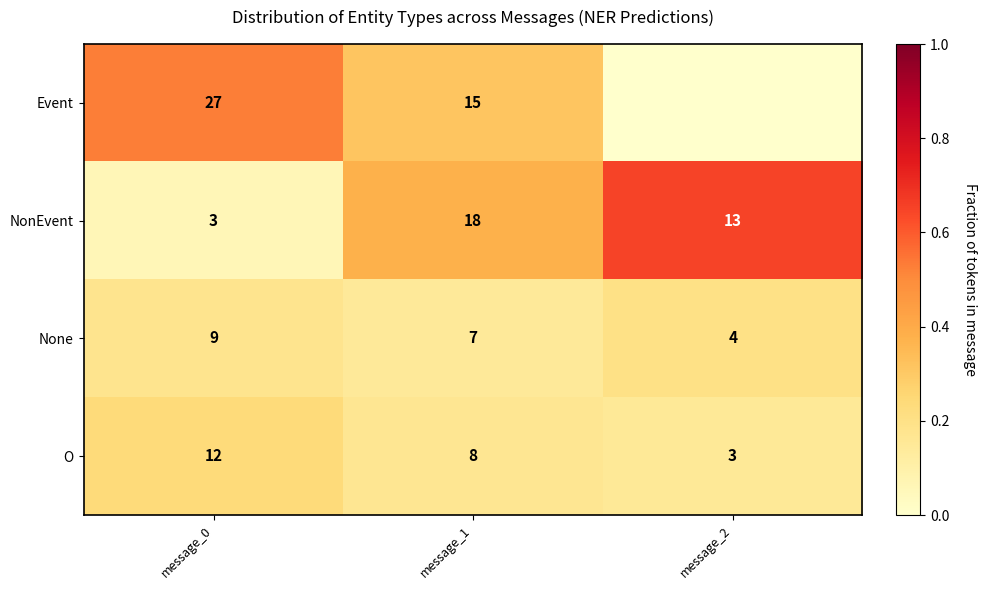

The O series shows 0.1 at message_1. True or false?

False